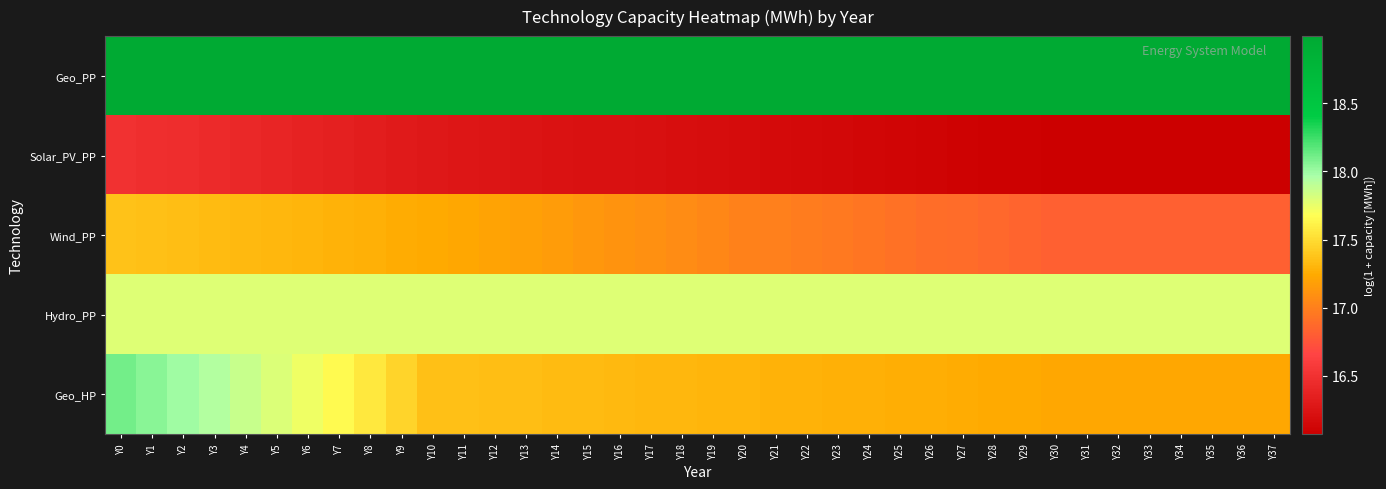

Reading left to right, what are all the values shown in this chart?

Geo_PP: Y0=19.0	Y1=19.0	Y2=19.0	Y3=19.0	Y4=19.0	Y5=19.0	Y6=19.0	Y7=19.0	Y8=19.0	Y9=19.0	Y10=19.0	Y11=19.0	Y12=19.0	Y13=19.0	Y14=19.0	Y15=19.0	Y16=19.0	Y17=19.0	Y18=19.0	Y19=19.0	Y20=19.0	Y21=19.0	Y22=19.0	Y23=19.0	Y24=19.0	Y25=19.0	Y26=19.0	Y27=19.0	Y28=19.0	Y29=19.0	Y30=19.0	Y31=19.0	Y32=19.0	Y33=19.0	Y34=19.0	Y35=19.0	Y36=19.0	Y37=19.0
Solar_PV_PP: Y0=16.5	Y1=16.5	Y2=16.5	Y3=16.4	Y4=16.4	Y5=16.4	Y6=16.4	Y7=16.3	Y8=16.3	Y9=16.3	Y10=16.3	Y11=16.3	Y12=16.3	Y13=16.2	Y14=16.2	Y15=16.2	Y16=16.2	Y17=16.2	Y18=16.2	Y19=16.2	Y20=16.2	Y21=16.2	Y22=16.2	Y23=16.1	Y24=16.1	Y25=16.1	Y26=16.1	Y27=16.1	Y28=16.1	Y29=16.1	Y30=16.1	Y31=16.1	Y32=16.1	Y33=16.1	Y34=16.1	Y35=16.1	Y36=16.1	Y37=16.1
Wind_PP: Y0=17.4	Y1=17.4	Y2=17.3	Y3=17.3	Y4=17.3	Y5=17.3	Y6=17.3	Y7=17.3	Y8=17.3	Y9=17.3	Y10=17.2	Y11=17.2	Y12=17.2	Y13=17.2	Y14=17.2	Y15=17.1	Y16=17.1	Y17=17.1	Y18=17.1	Y19=17.0	Y20=17.0	Y21=17.0	Y22=17.0	Y23=17.0	Y24=16.9	Y25=16.9	Y26=16.9	Y27=16.9	Y28=16.9	Y29=16.8	Y30=16.8	Y31=16.8	Y32=16.8	Y33=16.8	Y34=16.8	Y35=16.8	Y36=16.8	Y37=16.8
Hydro_PP: Y0=17.8	Y1=17.8	Y2=17.8	Y3=17.8	Y4=17.8	Y5=17.8	Y6=17.8	Y7=17.8	Y8=17.8	Y9=17.8	Y10=17.8	Y11=17.8	Y12=17.8	Y13=17.8	Y14=17.8	Y15=17.8	Y16=17.8	Y17=17.8	Y18=17.8	Y19=17.8	Y20=17.8	Y21=17.8	Y22=17.8	Y23=17.8	Y24=17.8	Y25=17.8	Y26=17.8	Y27=17.8	Y28=17.8	Y29=17.8	Y30=17.8	Y31=17.8	Y32=17.8	Y33=17.8	Y34=17.8	Y35=17.8	Y36=17.8	Y37=17.8
Geo_HP: Y0=18.1	Y1=18.1	Y2=18.0	Y3=17.9	Y4=17.9	Y5=17.8	Y6=17.7	Y7=17.6	Y8=17.6	Y9=17.5	Y10=17.4	Y11=17.4	Y12=17.3	Y13=17.3	Y14=17.3	Y15=17.3	Y16=17.3	Y17=17.3	Y18=17.3	Y19=17.3	Y20=17.3	Y21=17.3	Y22=17.3	Y23=17.3	Y24=17.3	Y25=17.3	Y26=17.3	Y27=17.3	Y28=17.2	Y29=17.2	Y30=17.2	Y31=17.2	Y32=17.2	Y33=17.2	Y34=17.2	Y35=17.2	Y36=17.2	Y37=17.2